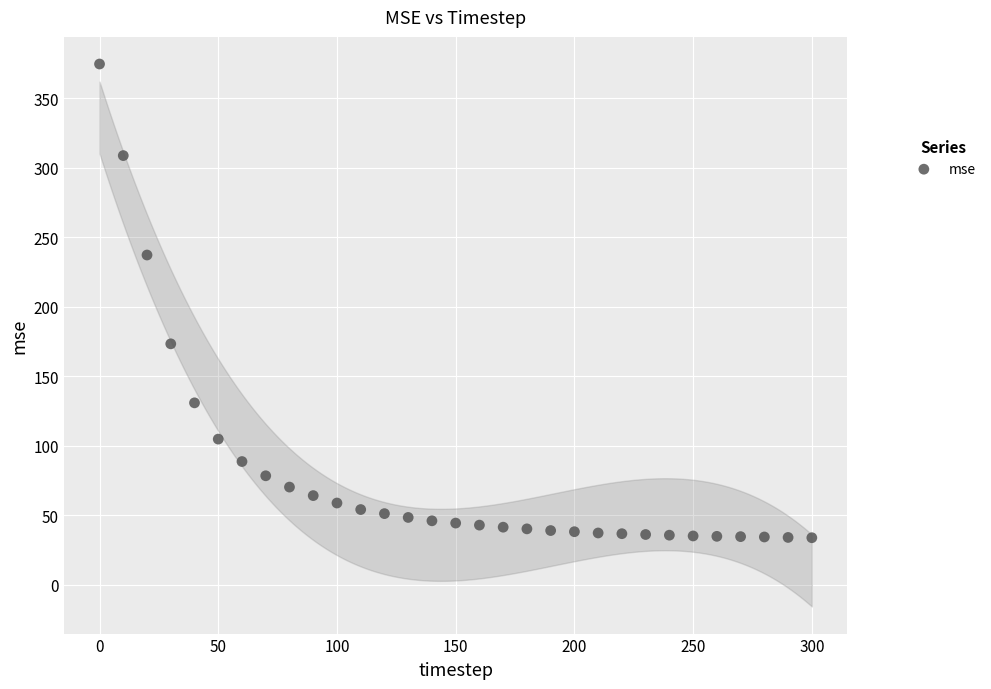

What is the range of Y values (max minus min)?

340.6